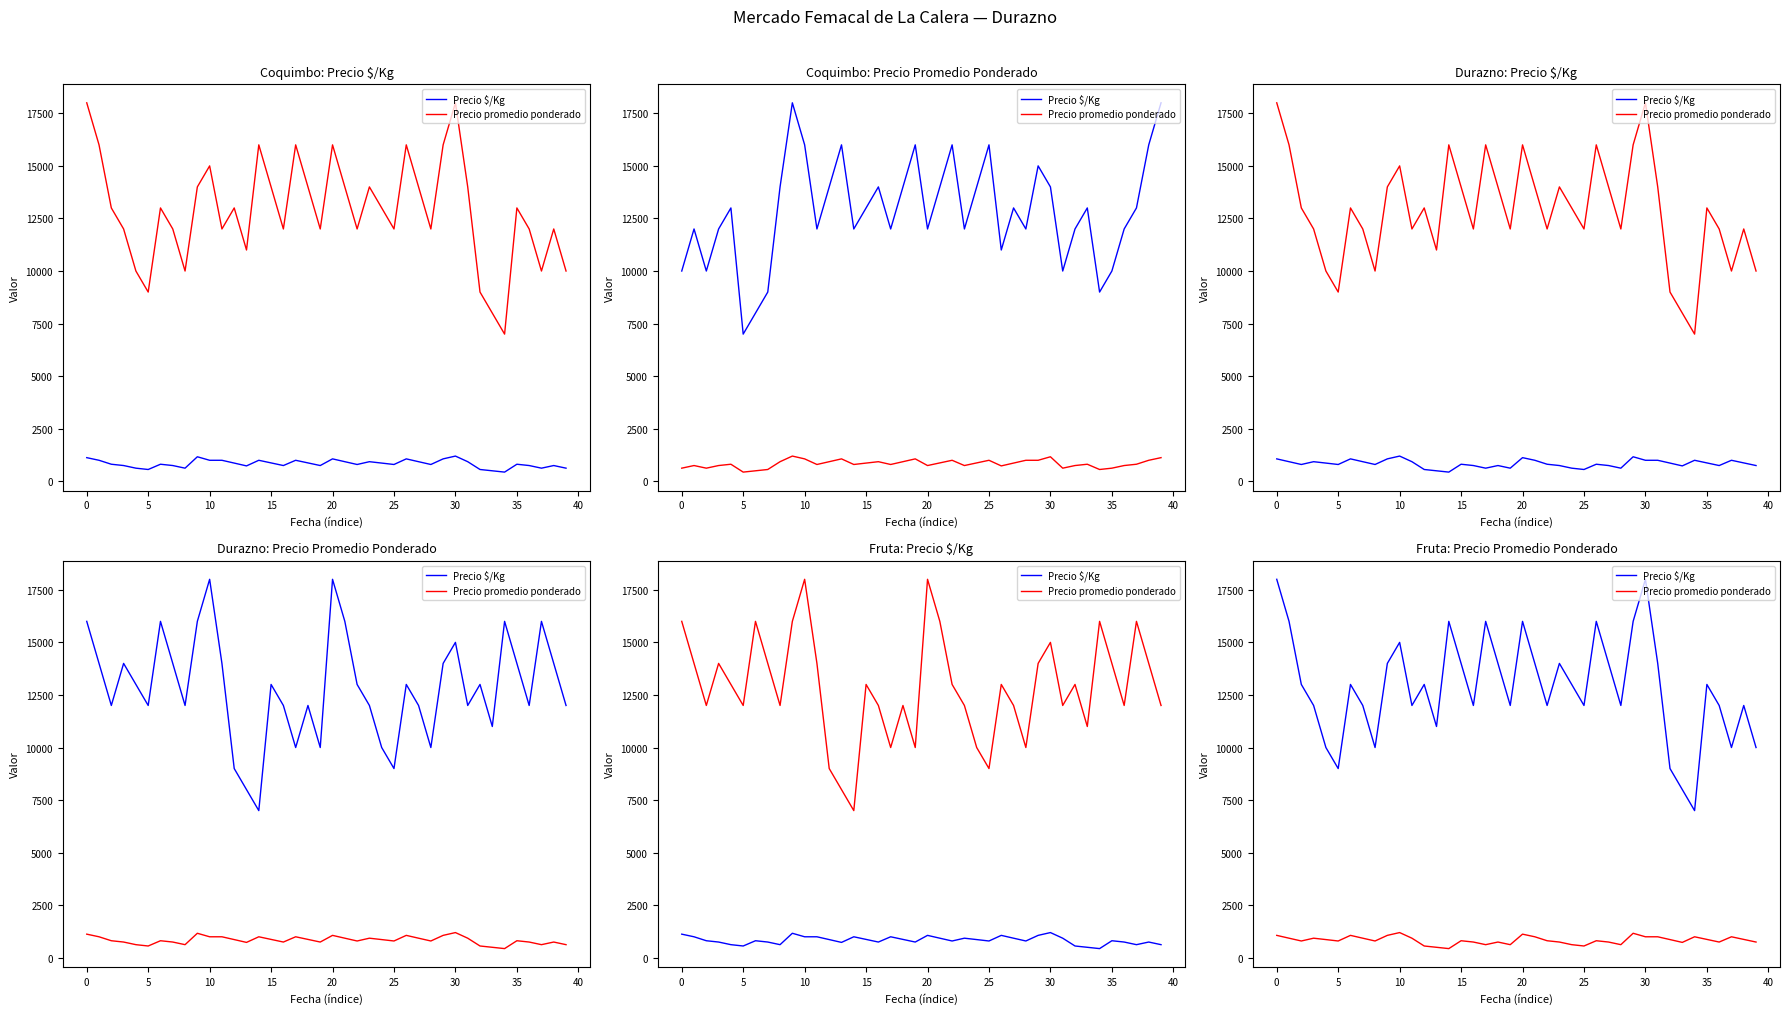

What is the difference between the Precio promedio ponderado values at 14 and 5?

362